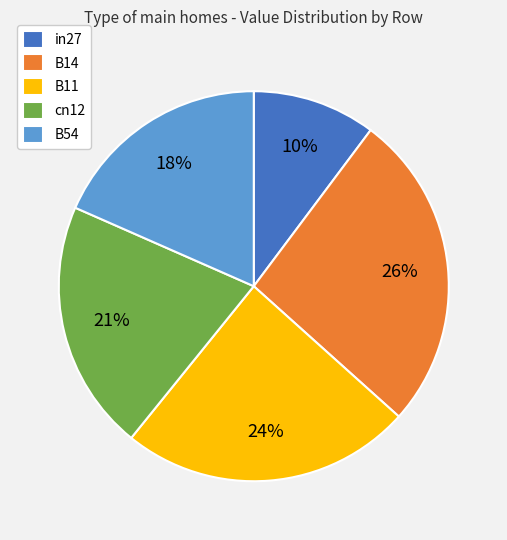

To the nearest percent, what percentage of the pie is B11?

24%